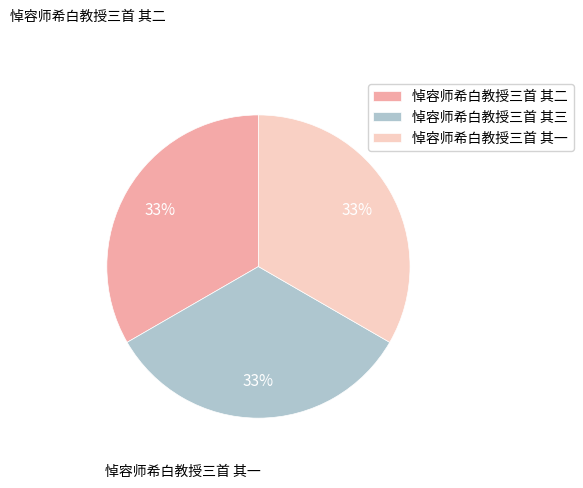

Approximately how many times larger is the value at 悼容师希白教授三首 其一 compared to 悼容师希白教授三首 其二?

1.0